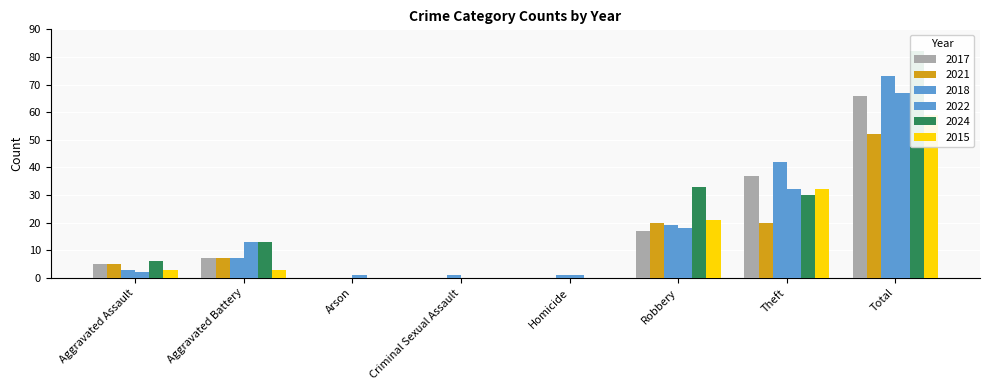

Reading right to left, extract all data points from this chart.

2017: 66	37	17	0	0	0	7	5
2021: 52	20	20	0	0	0	7	5
2018: 73	42	19	1	1	0	7	3
2022: 67	32	18	1	0	1	13	2
2024: 82	30	33	0	0	0	13	6
2015: 59	32	21	0	0	0	3	3